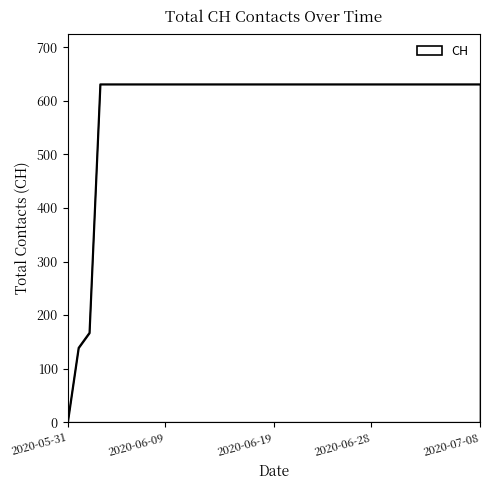

What is the maximum value shown in the chart?

631